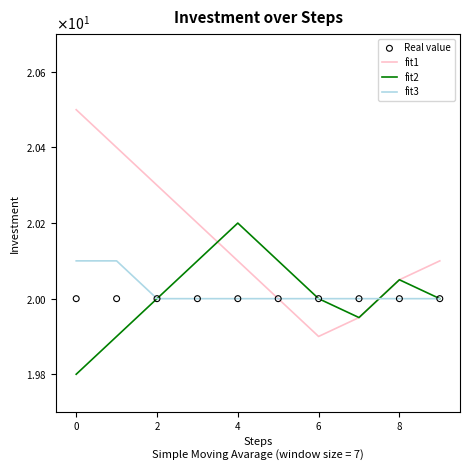

What is the total value across all series at 9?

80.1